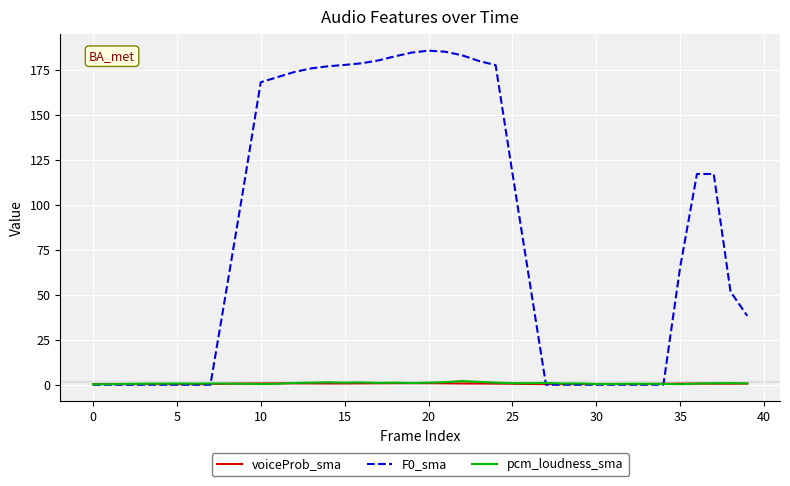

Which series has the largest total across all categories?

F0_sma